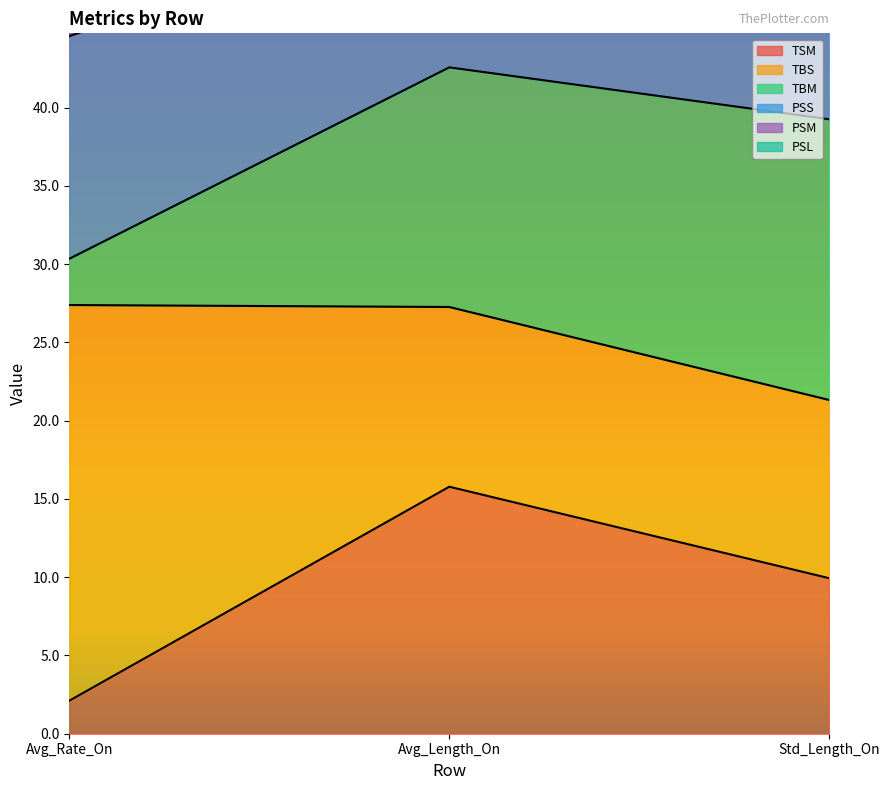

True or false: PSM has a value of 39.2 at Std_Length_On.

True